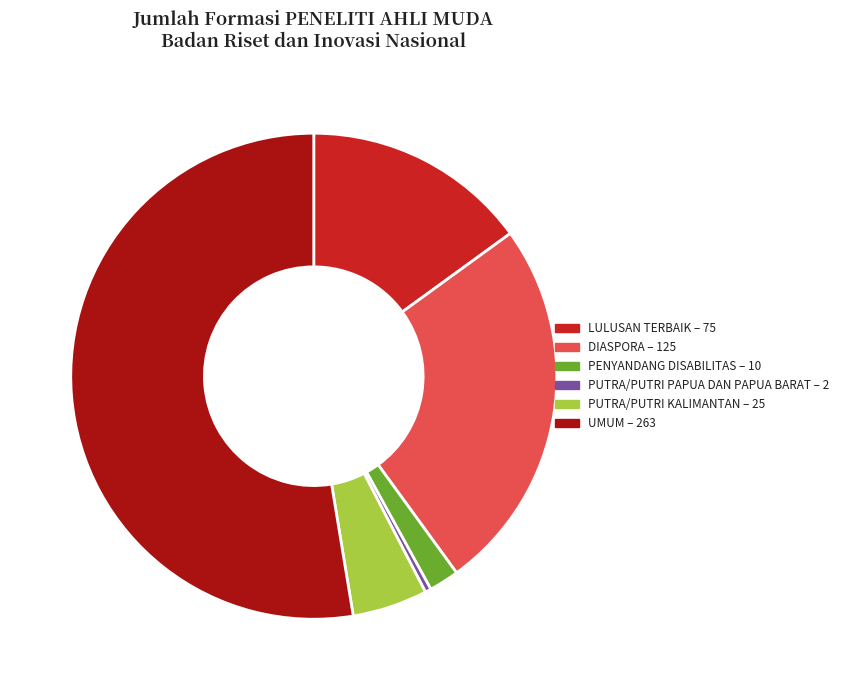

Does UMUM account for over 50% of the chart?

Yes